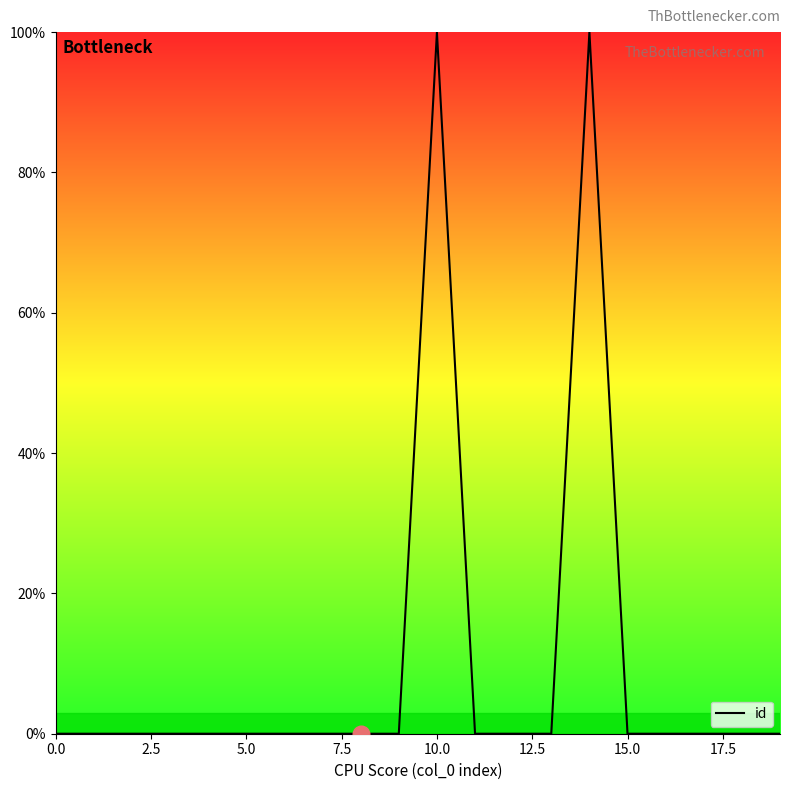

What is the difference between the maximum and minimum values?

100.0